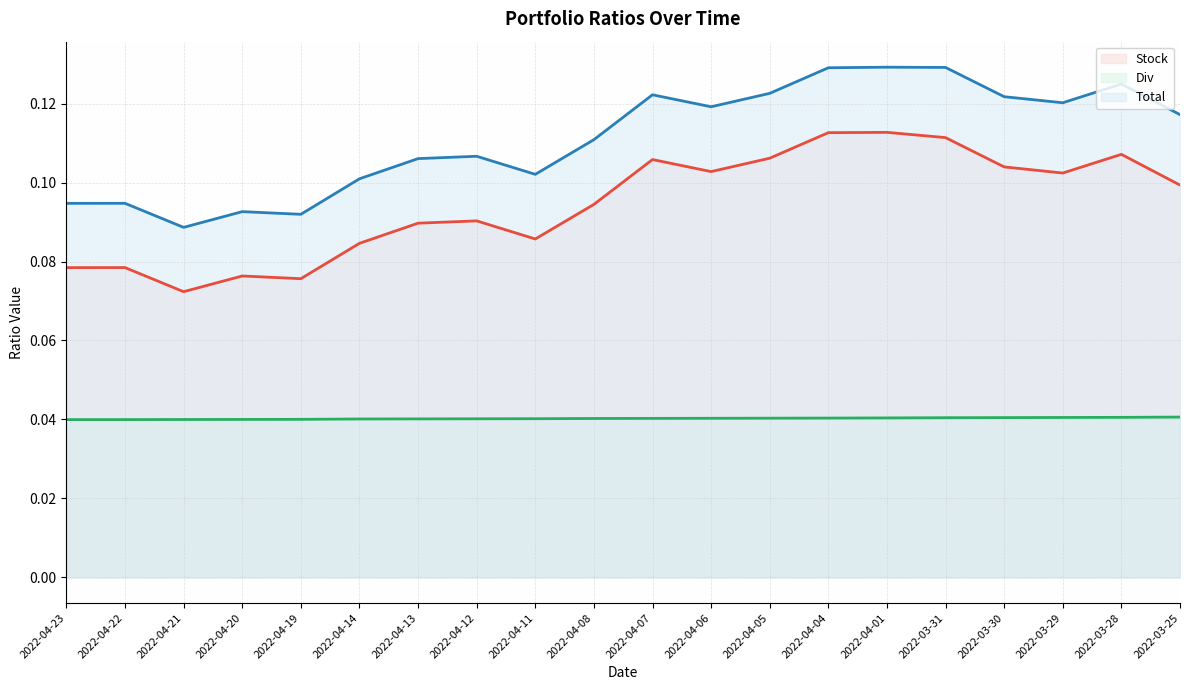

Reading right to left, what are all the values shown in this chart?

Stock: 2022-03-25=0.1	2022-03-28=0.1	2022-03-29=0.1	2022-03-30=0.1	2022-03-31=0.1	2022-04-01=0.1	2022-04-04=0.1	2022-04-05=0.1	2022-04-06=0.1	2022-04-07=0.1	2022-04-08=0.1	2022-04-11=0.1	2022-04-12=0.1	2022-04-13=0.1	2022-04-14=0.1	2022-04-19=0.1	2022-04-20=0.1	2022-04-21=0.1	2022-04-22=0.1	2022-04-23=0.1
Div: 2022-03-25=0.0	2022-03-28=0.0	2022-03-29=0.0	2022-03-30=0.0	2022-03-31=0.0	2022-04-01=0.0	2022-04-04=0.0	2022-04-05=0.0	2022-04-06=0.0	2022-04-07=0.0	2022-04-08=0.0	2022-04-11=0.0	2022-04-12=0.0	2022-04-13=0.0	2022-04-14=0.0	2022-04-19=0.0	2022-04-20=0.0	2022-04-21=0.0	2022-04-22=0.0	2022-04-23=0.0
Total: 2022-03-25=0.1	2022-03-28=0.1	2022-03-29=0.1	2022-03-30=0.1	2022-03-31=0.1	2022-04-01=0.1	2022-04-04=0.1	2022-04-05=0.1	2022-04-06=0.1	2022-04-07=0.1	2022-04-08=0.1	2022-04-11=0.1	2022-04-12=0.1	2022-04-13=0.1	2022-04-14=0.1	2022-04-19=0.1	2022-04-20=0.1	2022-04-21=0.1	2022-04-22=0.1	2022-04-23=0.1